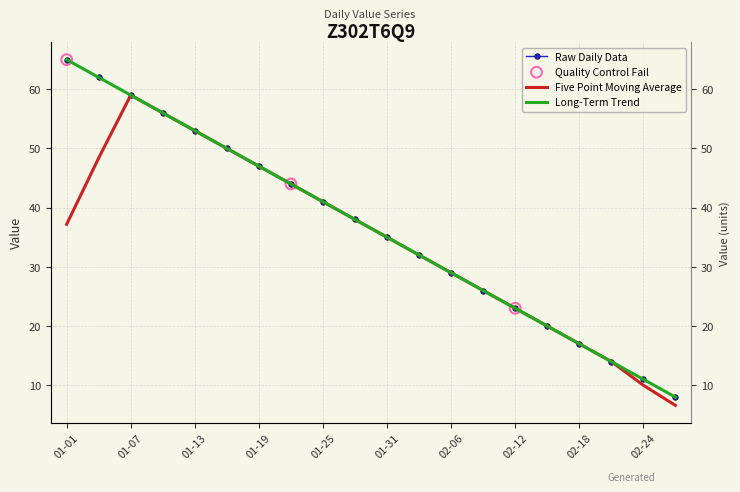

Between 01-19 and 02-12, which is larger?

01-19